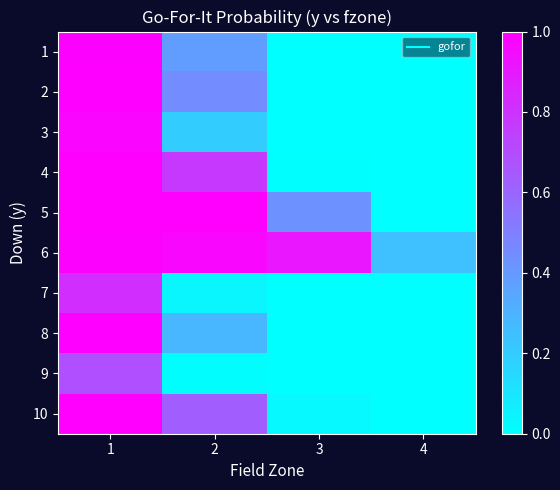

At how many categories does at least one series exceed 0?

4